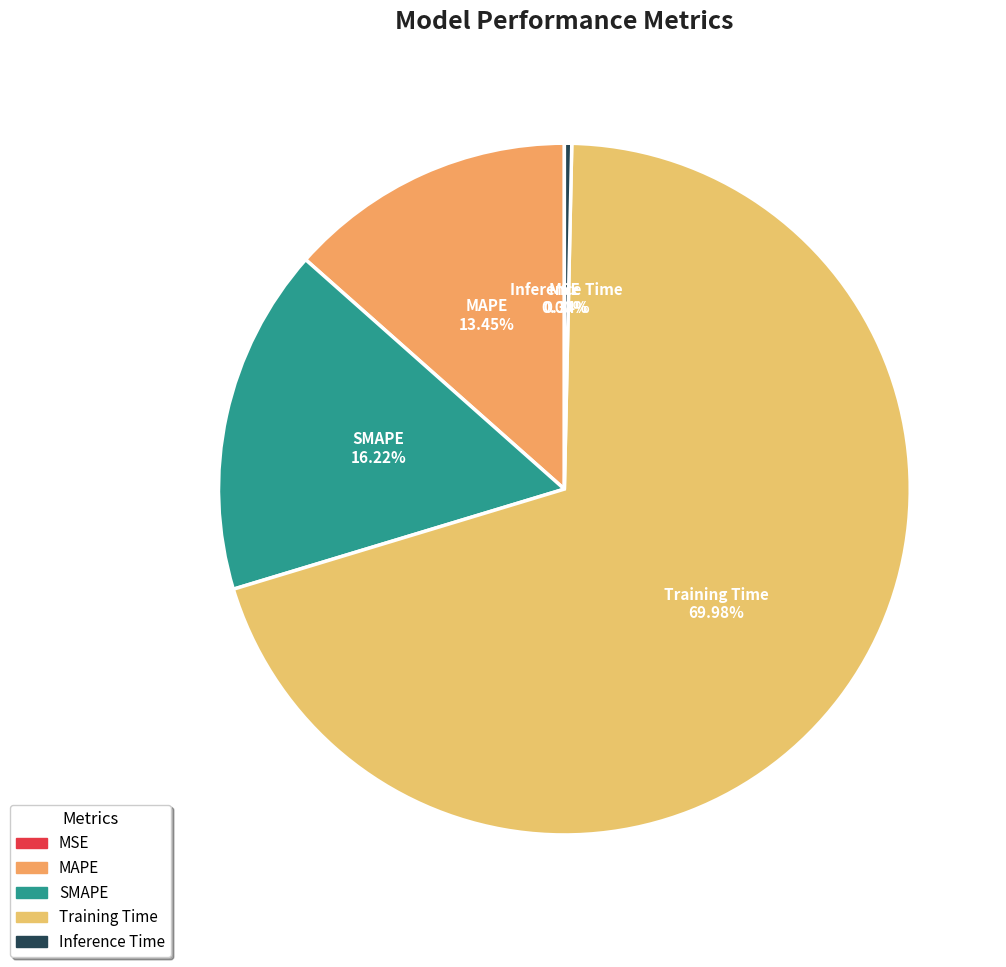

Is it true that Training Time is 76% of the pie?

False